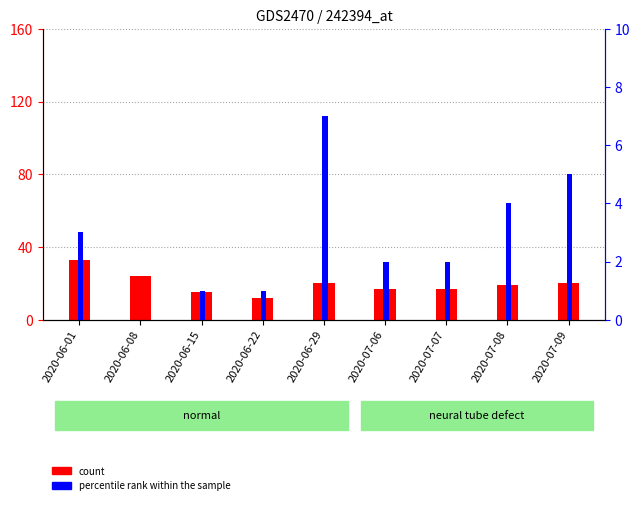

At 2020-06-22, list the series in order from largest to smallest.

CH (count), ZH (count)